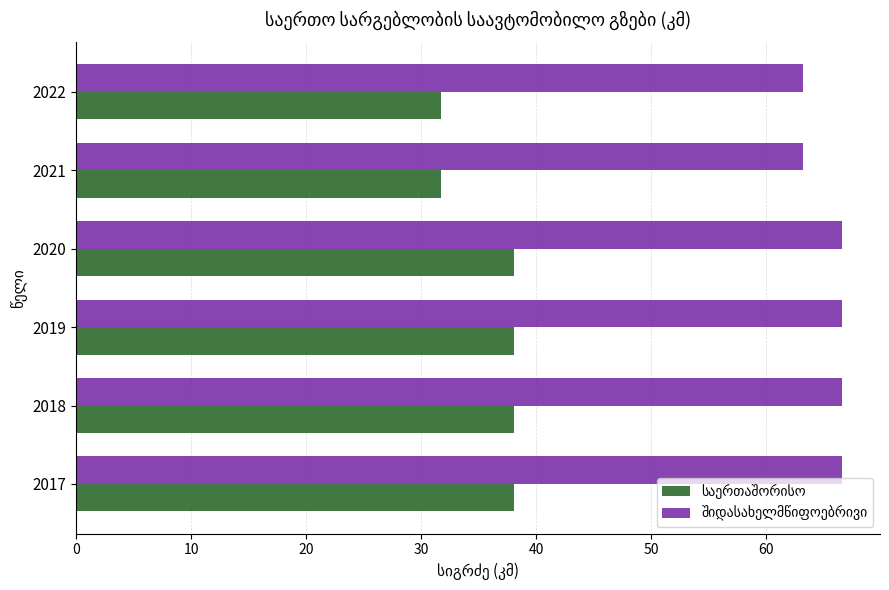

At how many categories does at least one series exceed 52?

6